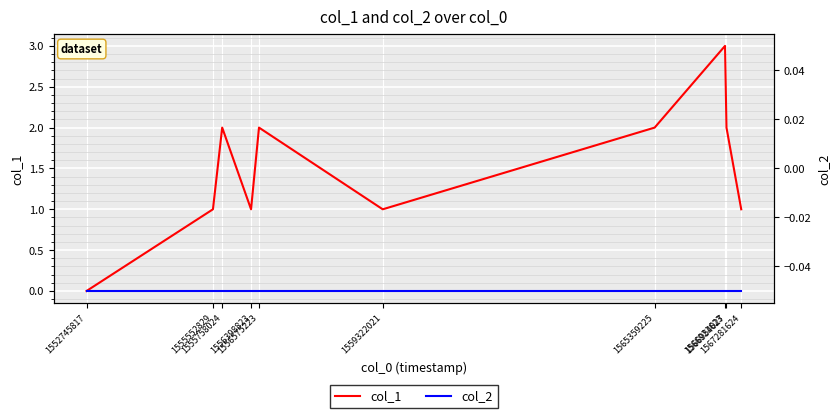

Between 1565359225 and 1566954027, which is larger?

1565359225